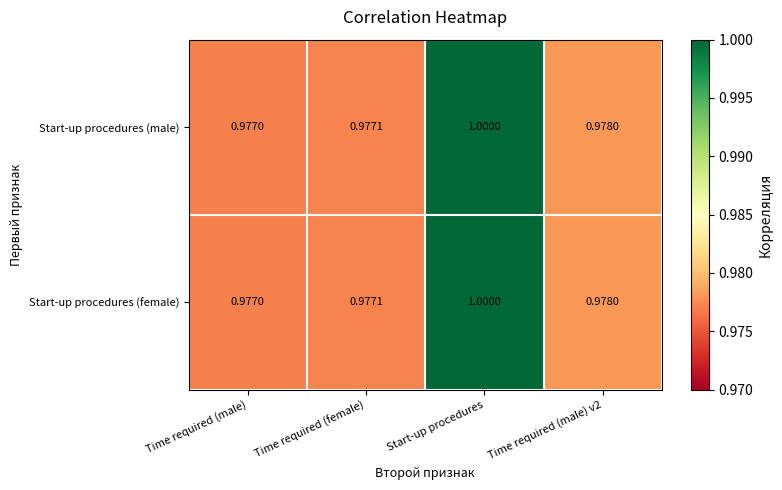

What is the greatest value displayed?

1.0